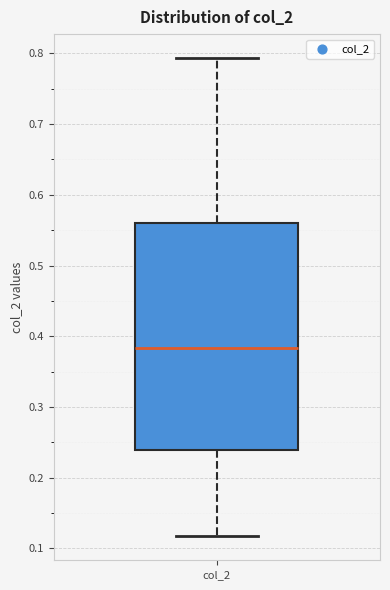

Where does the median line of the box for col_2 sit on the y-axis? The values are not printed on the chart, so give them approximately, as read against the axis.

0.38